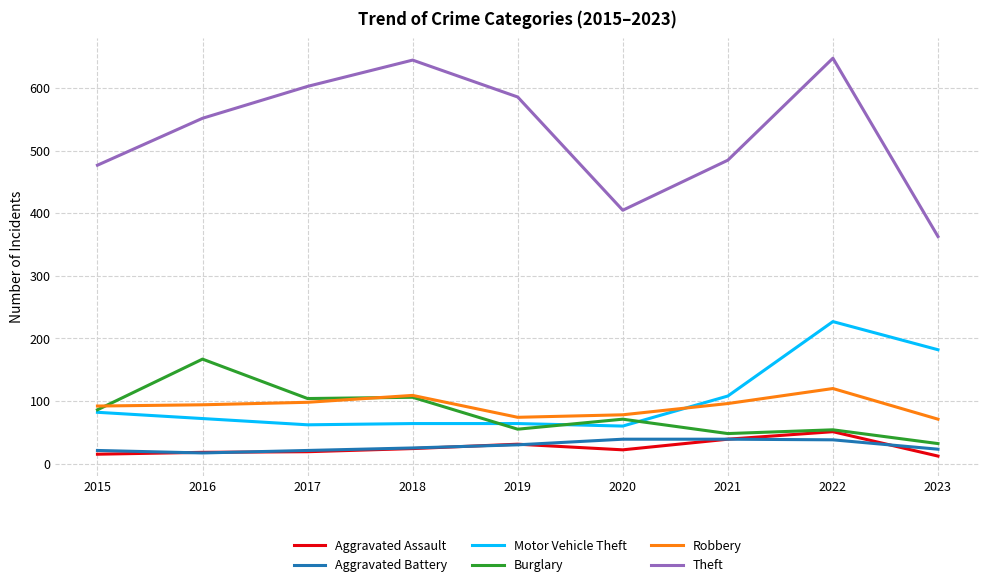

True or false: Aggravated Battery and Robbery cross at least once.

False